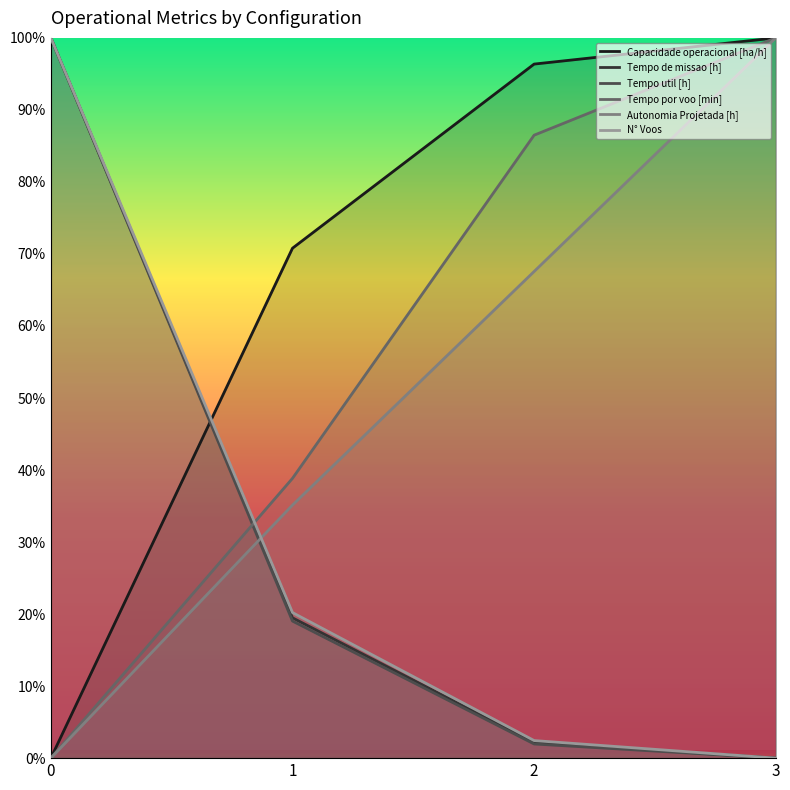

True or false: Capacidade operacional [ha/h] has more than 1 points higher than both neighbors.

False